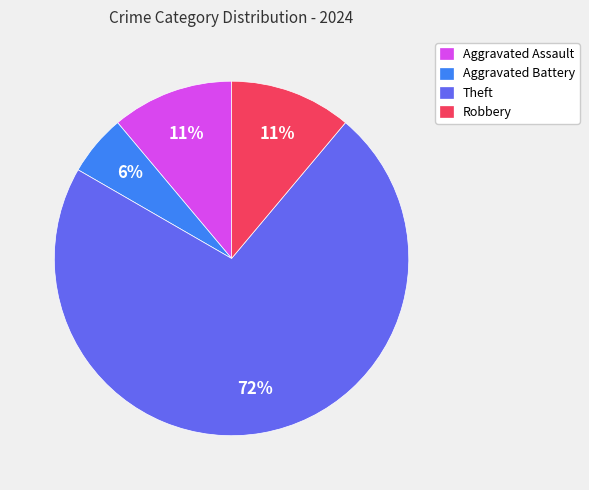

To the nearest percent, what is the combined percentage of Theft and Aggravated Assault?

83%